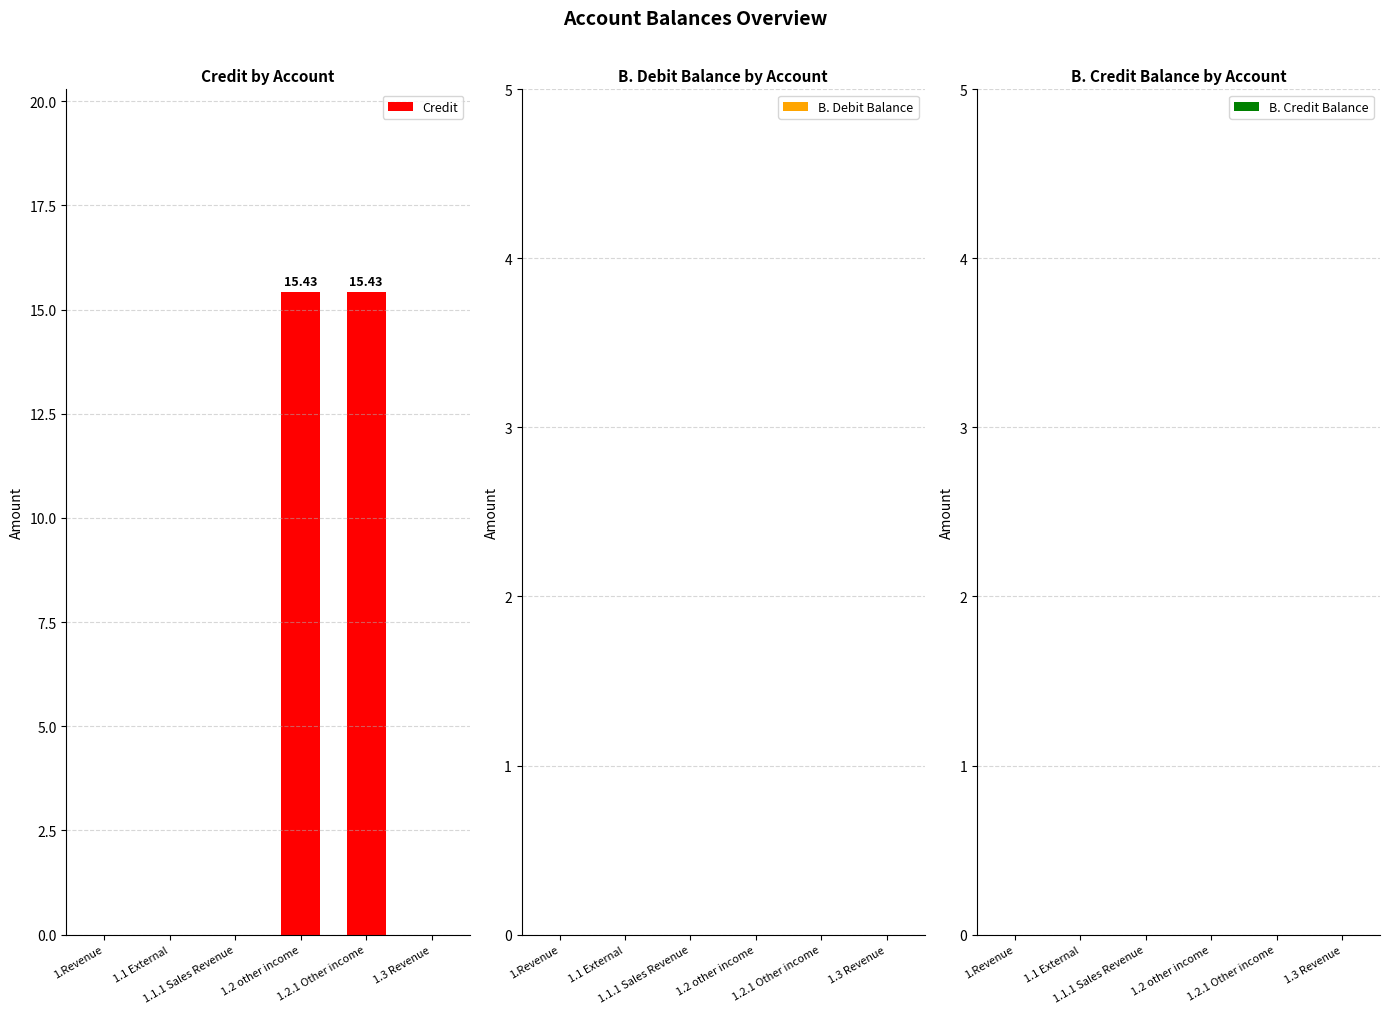

What is the sum of all values?

30.9